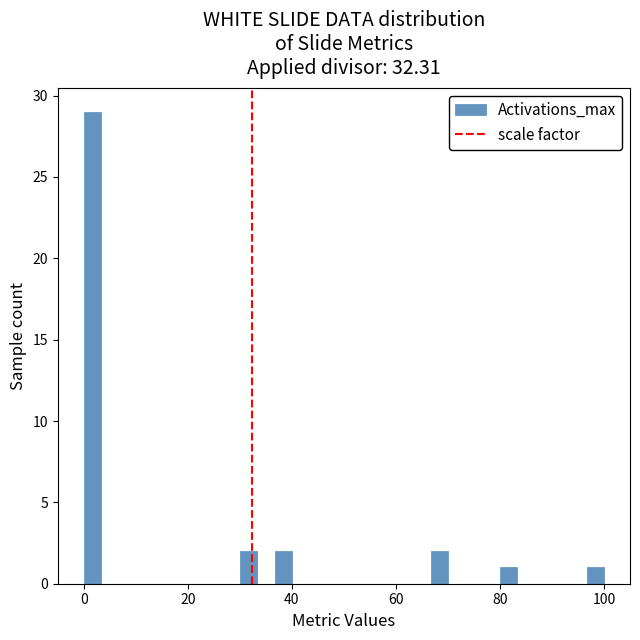

Around what value on the x-axis is the tallest bar? Give the approximate position of its centre, as read against the axis.

2